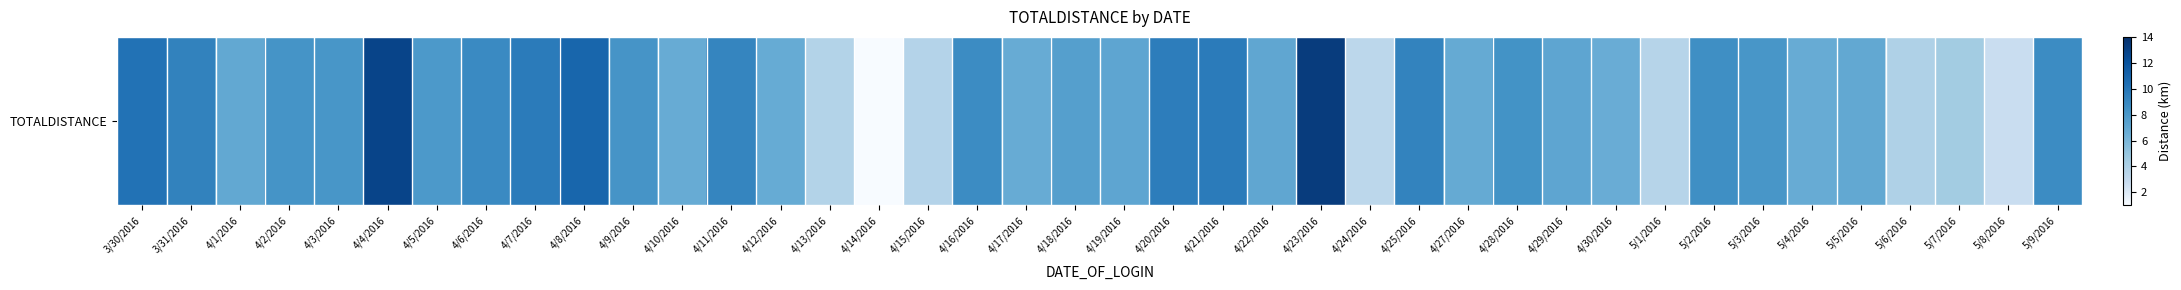

Reading left to right, extract all data points from this chart.

10.2	9.3	7.0	8.3	8.1	12.8	7.9	8.9	9.6	10.9	8.3	6.7	9.1	6.7	3.7	1.0	3.7	8.7	6.7	7.5	7.1	9.6	9.7	7.1	13.2	3.3	9.3	6.8	8.4	7.1	6.7	3.6	8.5	8.1	6.7	7.0	3.9	4.5	2.8	8.7